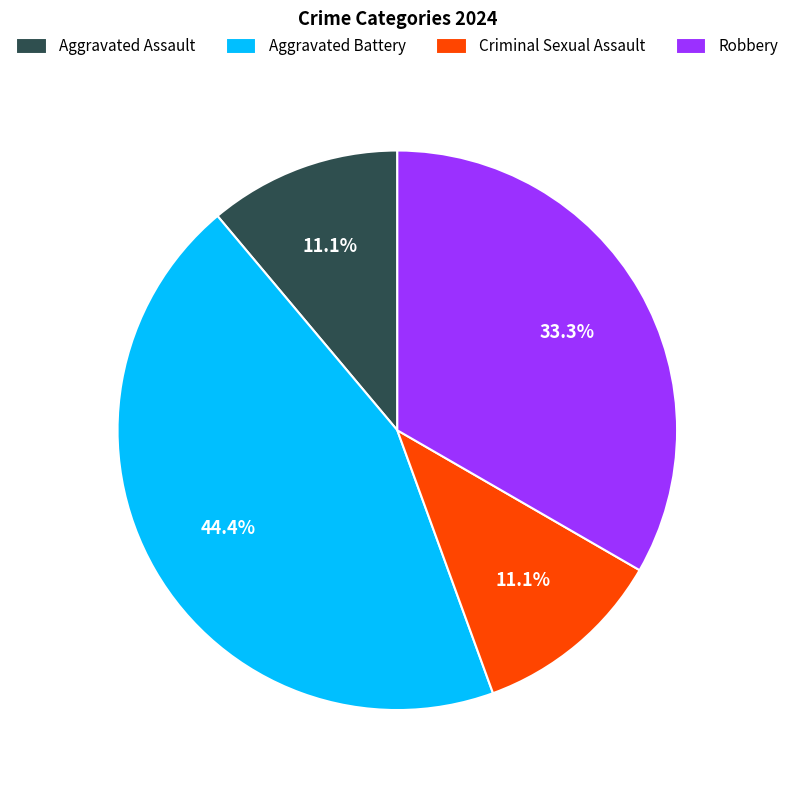

Is it true that Robbery is 33% of the pie?

True